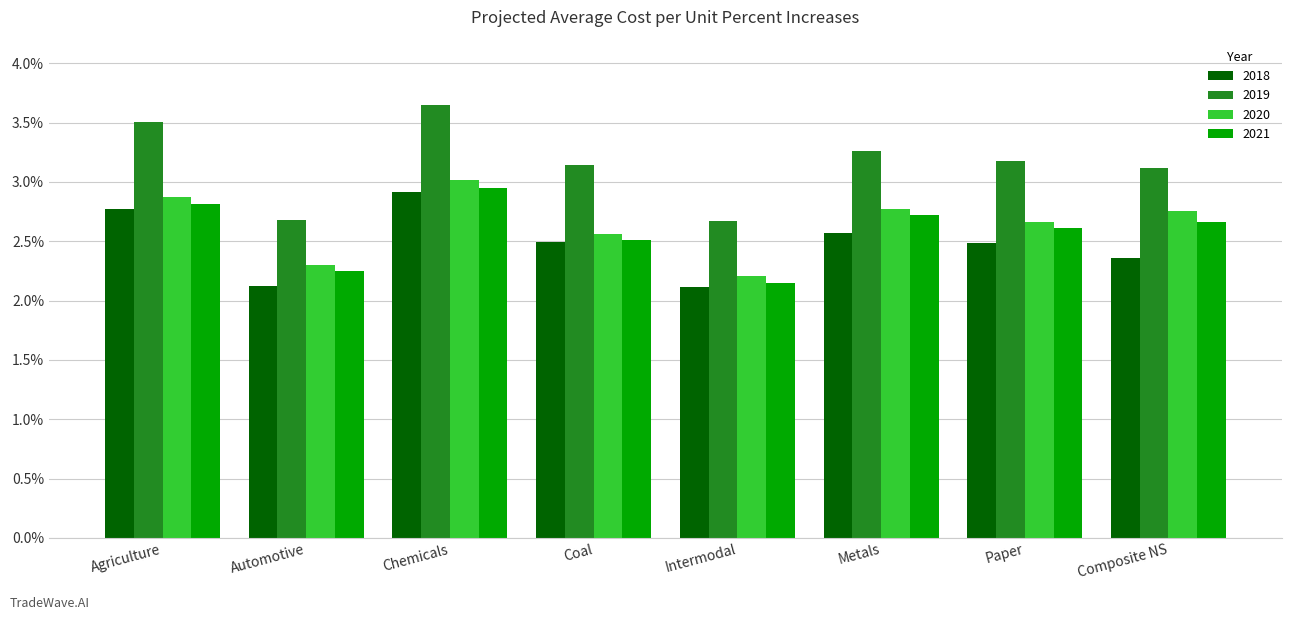

Does the chart contain any negative values?

No